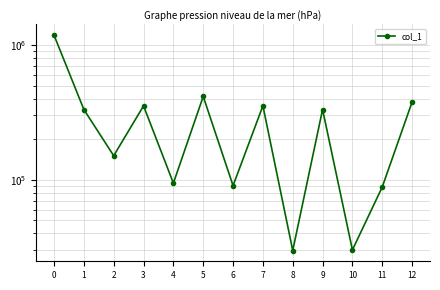

At which category does the chart reach its minimum across all series?

8